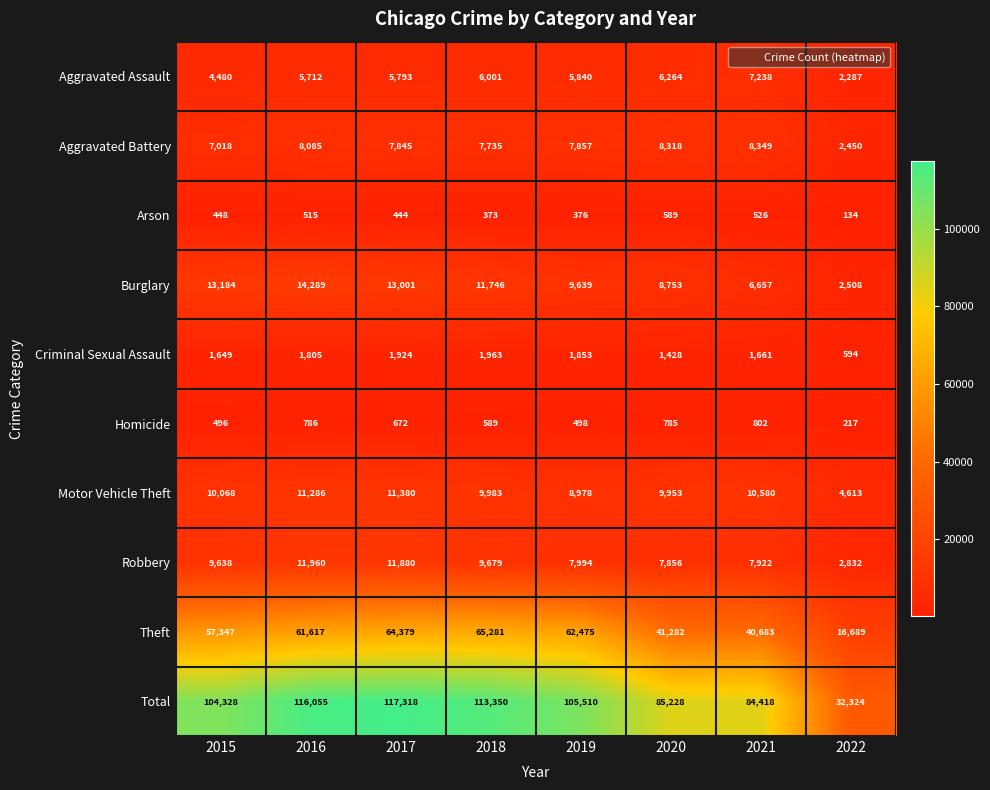

How many series are shown in this chart?

10